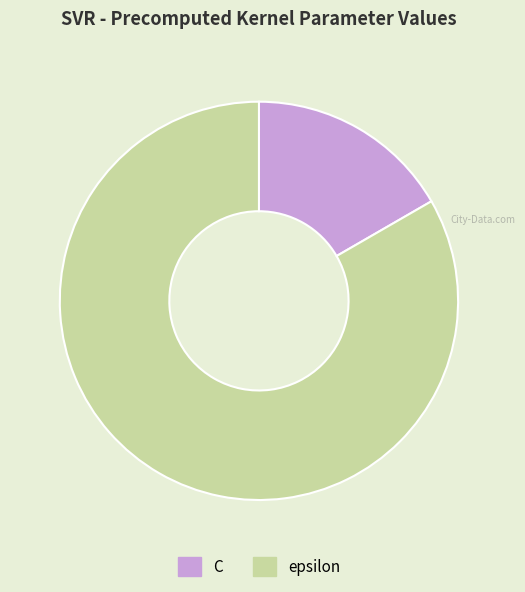

Does epsilon represent more than half of the total?

Yes